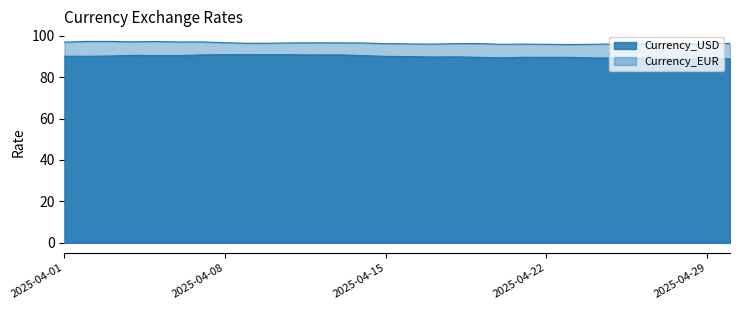

True or false: Currency_USD has a value of 145.0 at 2025-04-12.

False